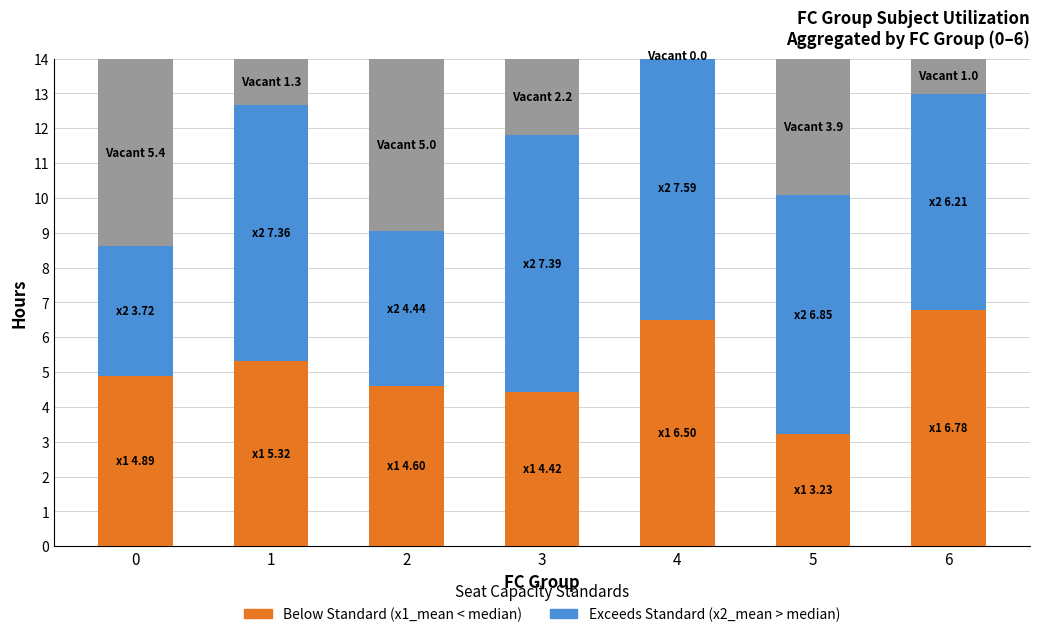

Is it true that x2_mean equals 7.4 at 3?

True